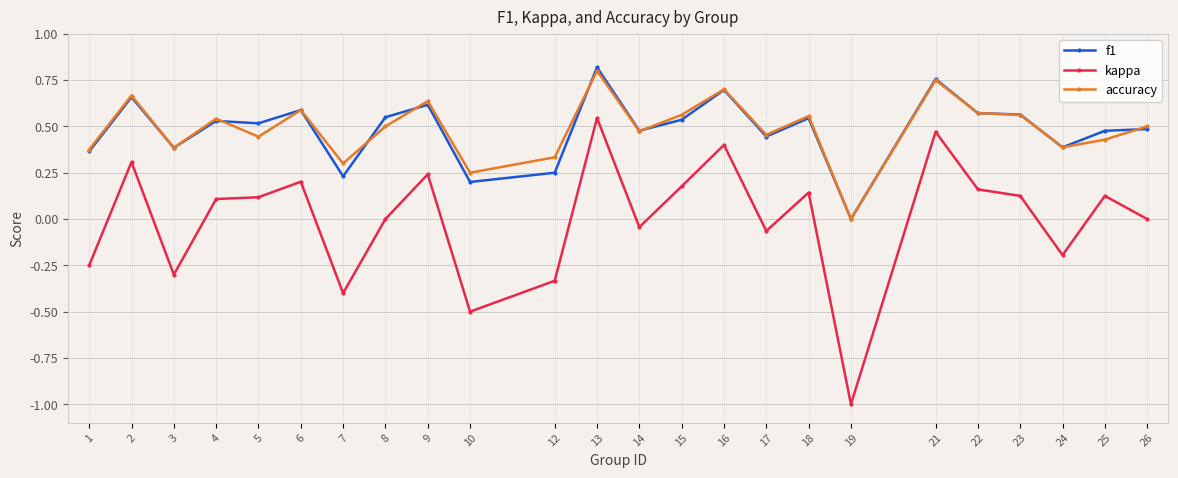

Is the value of kappa at 12 greater than the value of accuracy at 26?

No